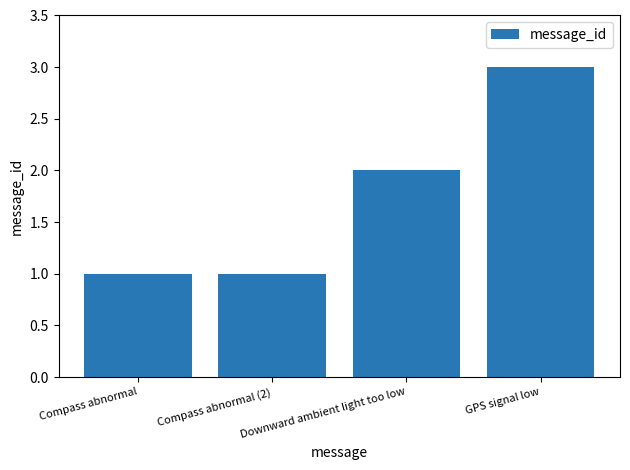

What is the smallest value displayed?

1